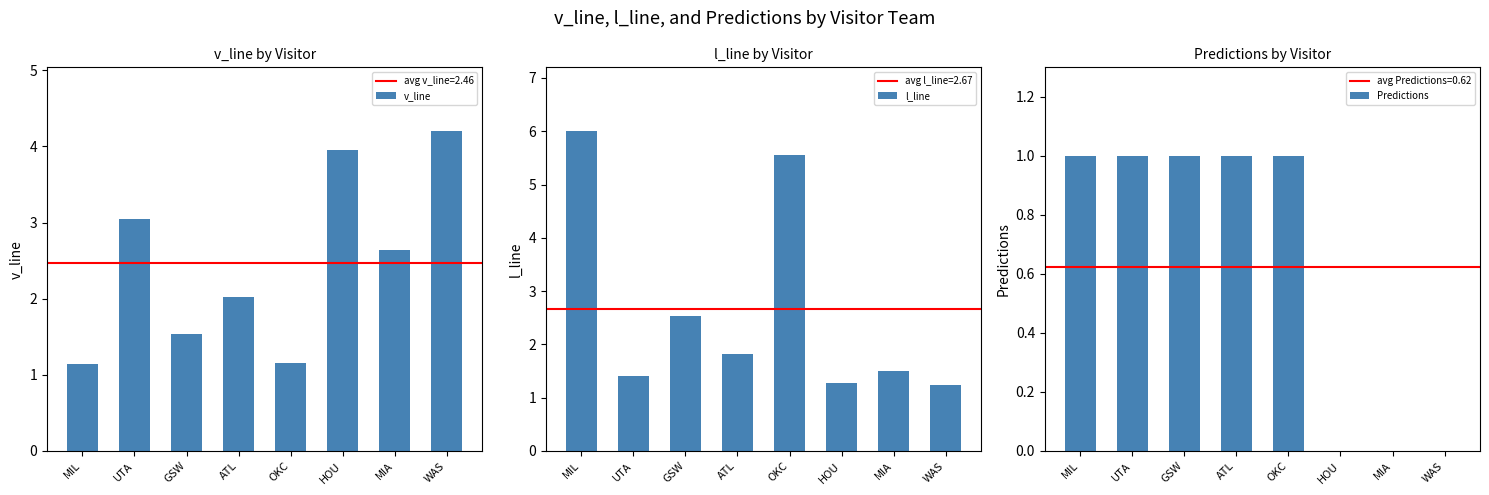

What is the average value of the Predictions series?

0.6